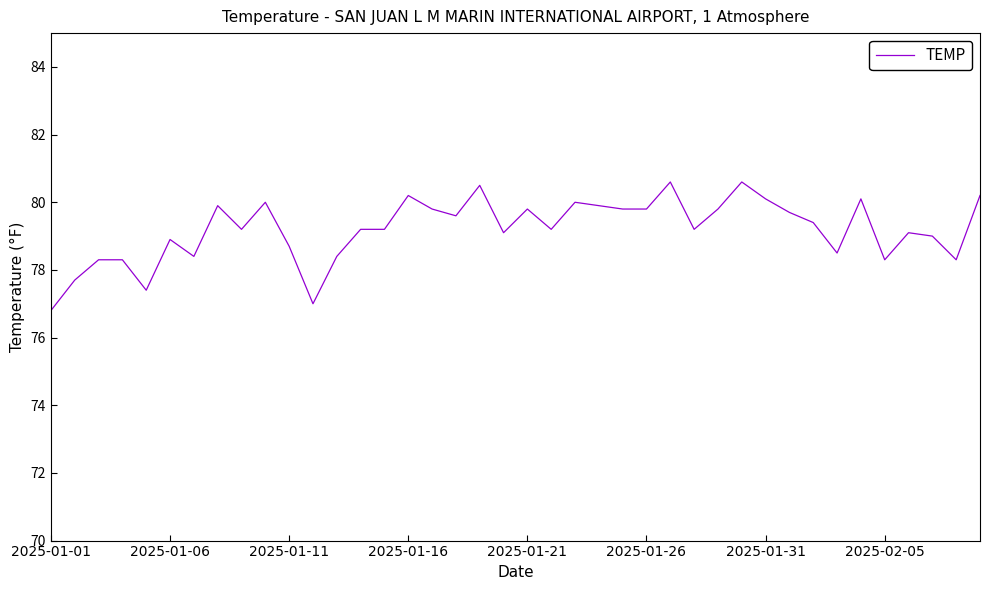

What is the maximum value shown in the chart?

80.6